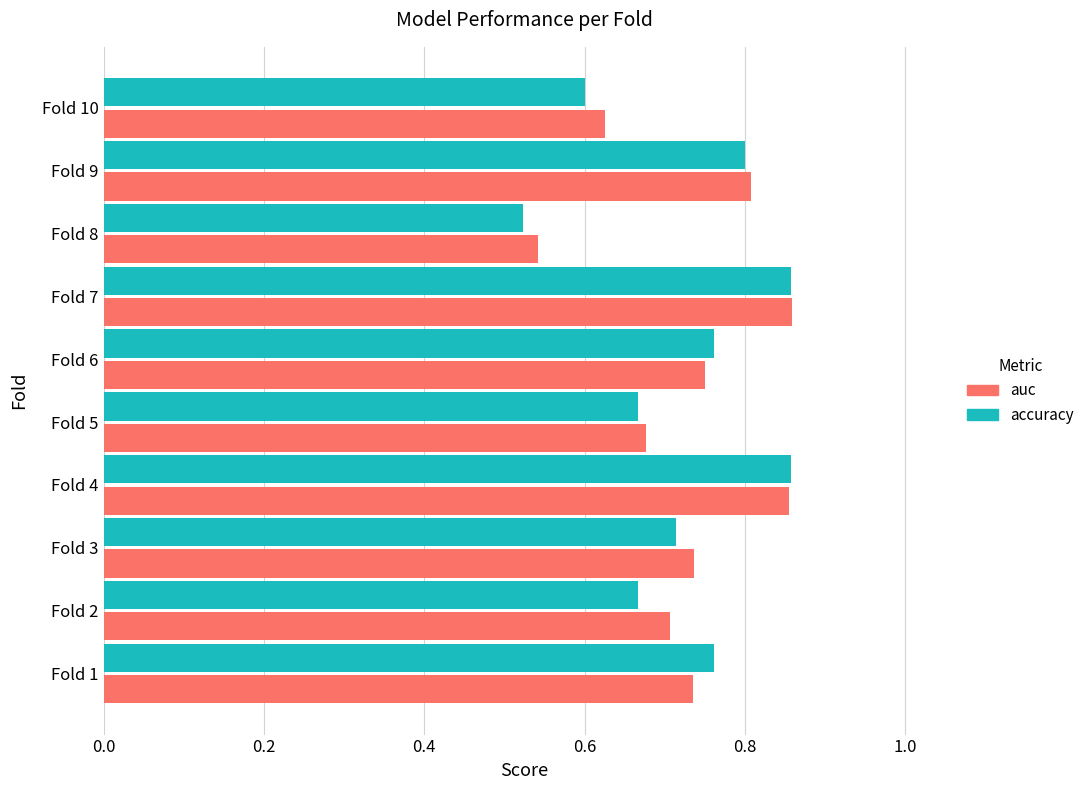

The accuracy series shows 0.6 at Fold 10. True or false?

True